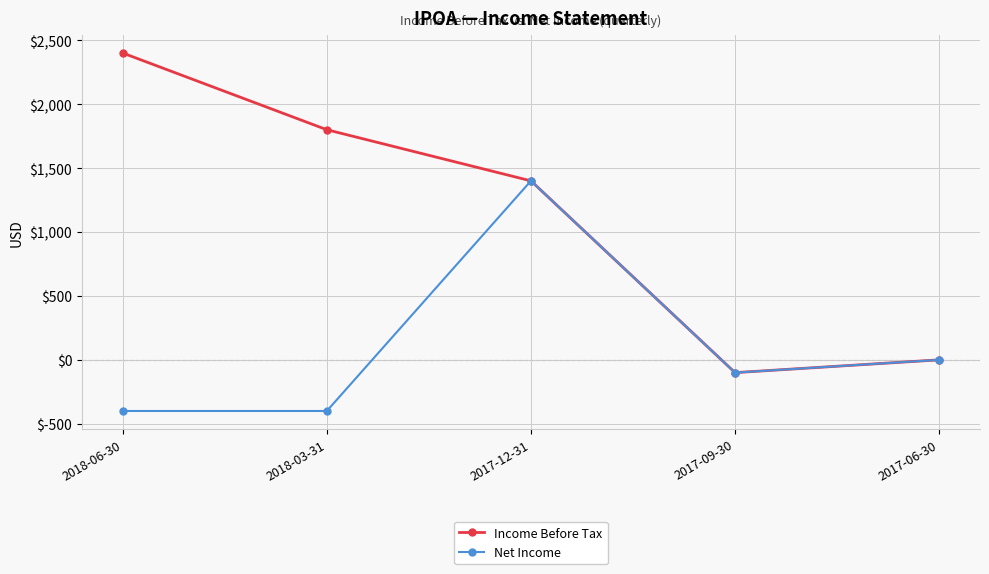

What is the minimum value for Net Income?

-400